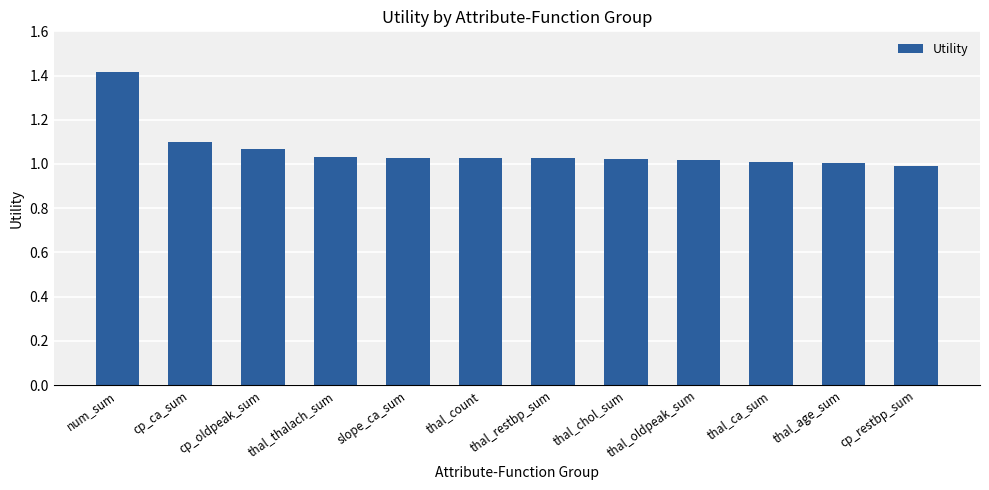

What is the label of the 9th bar from the right?

thal_thalach_sum